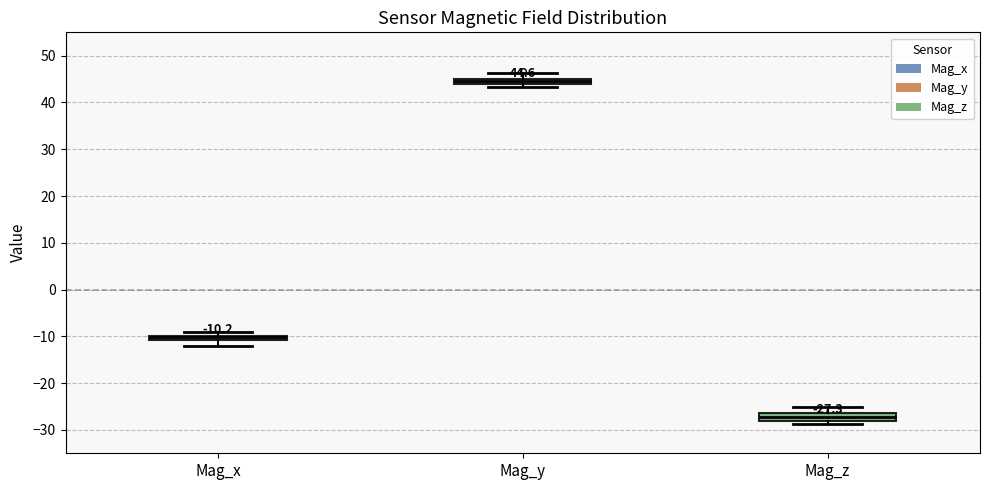

Which box has the lowest median line?

Mag_z